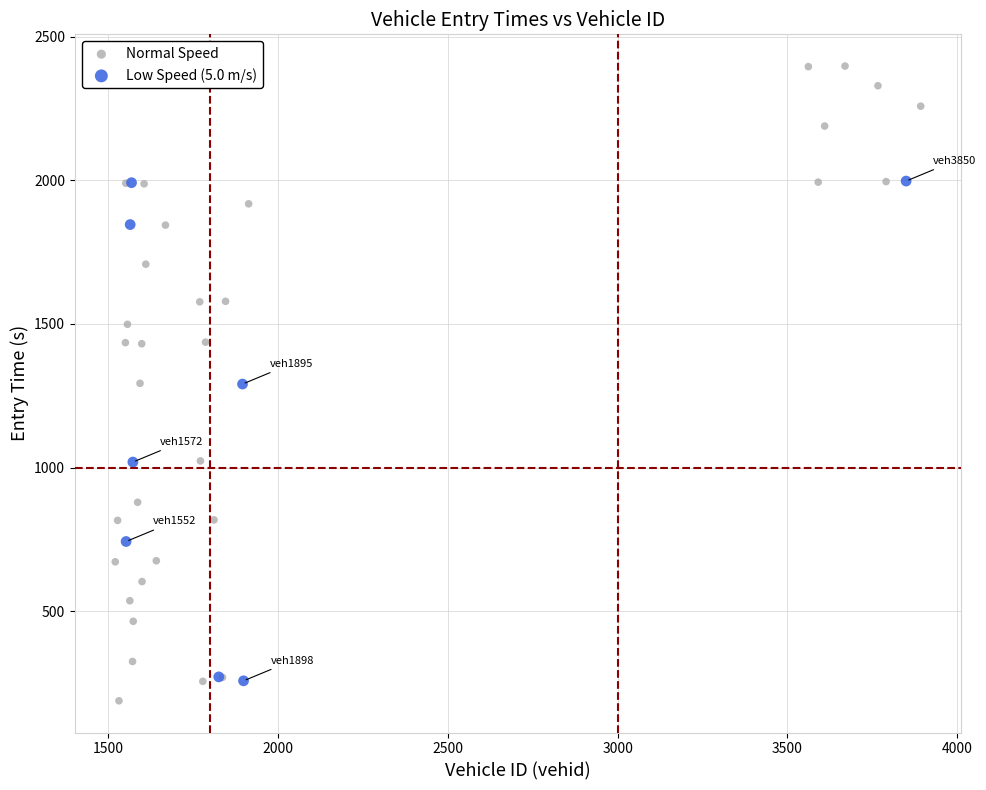

Which series contains the highest Y value?

Normal Speed